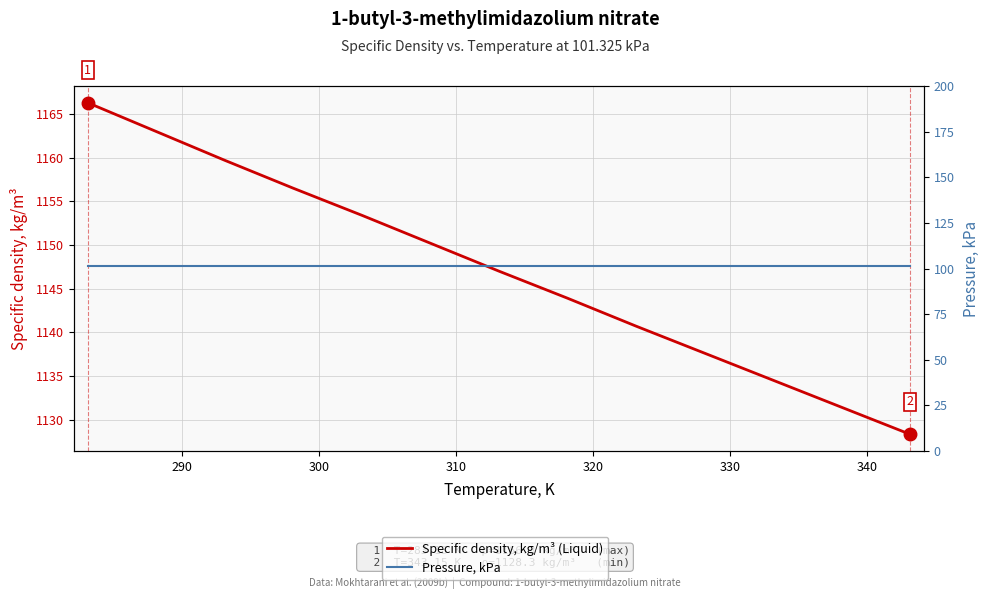

What is the highest value of the Specific density, kg/m³ (Liquid) series?

1166.3